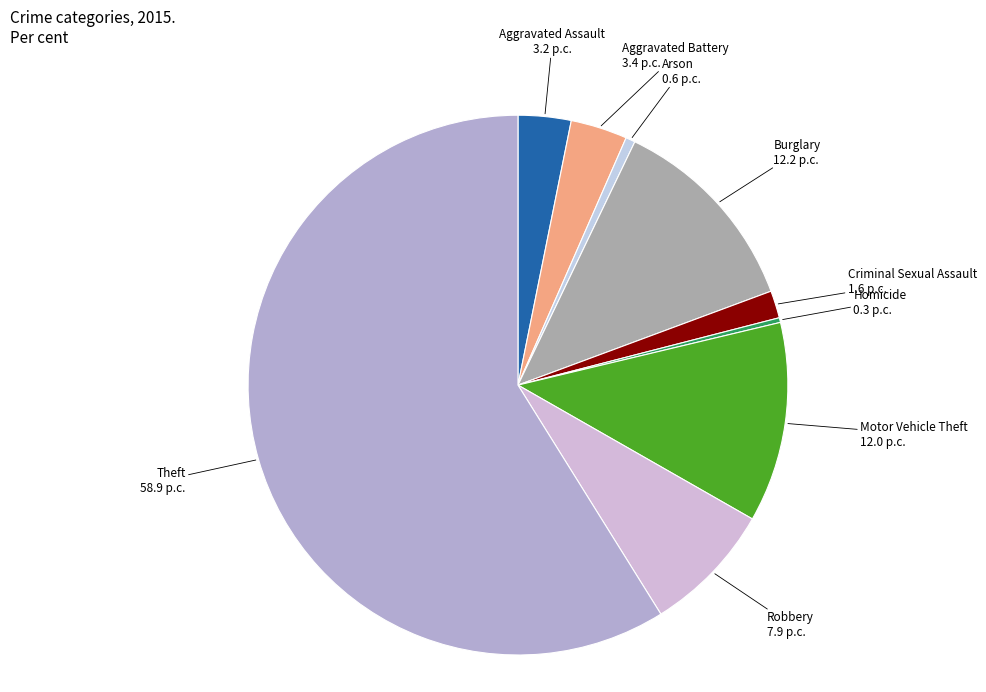

What is the ratio of the value at Aggravated Battery to the value at Motor Vehicle Theft?

0.3